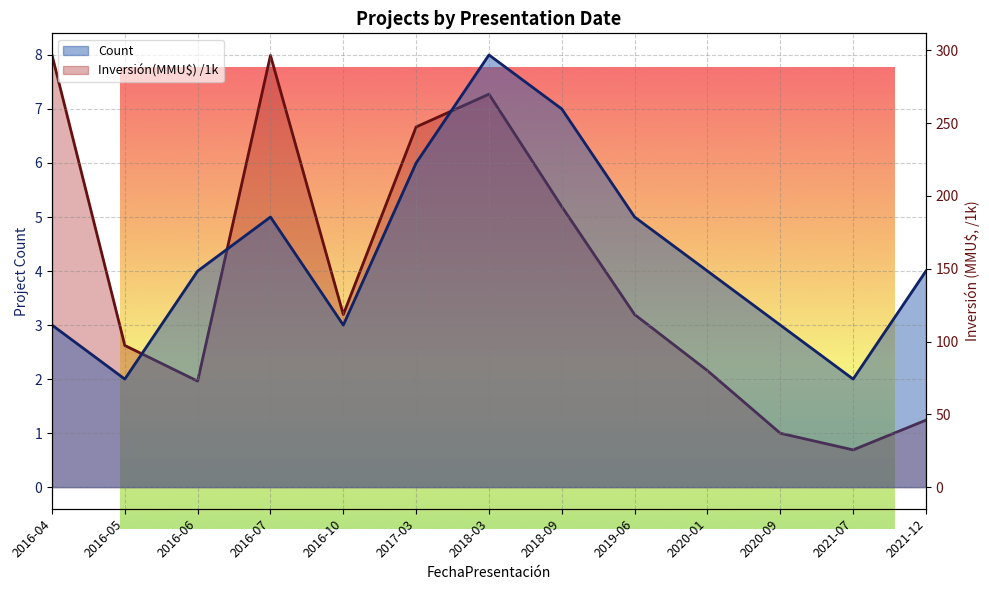

What is the label of the 3rd point from the left?

2016-06